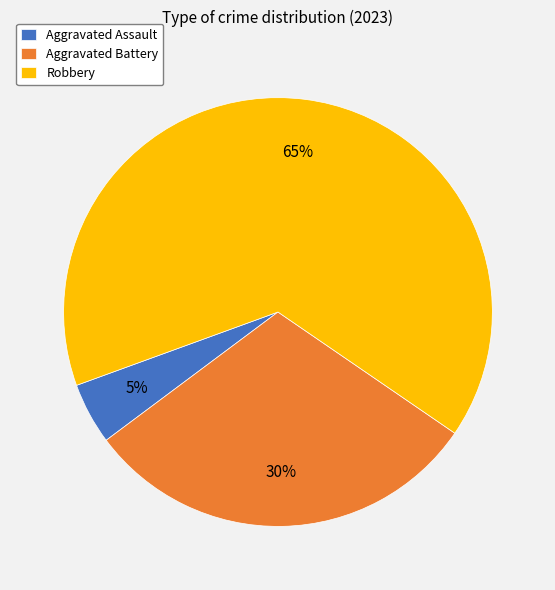

What is the smallest slice in the pie chart?

Aggravated Assault